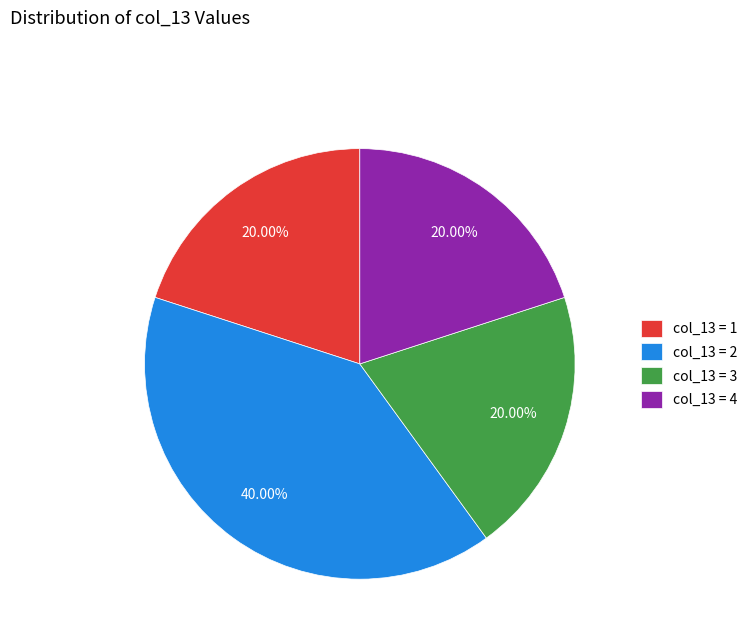

To the nearest percent, what is the average slice percentage?

25%